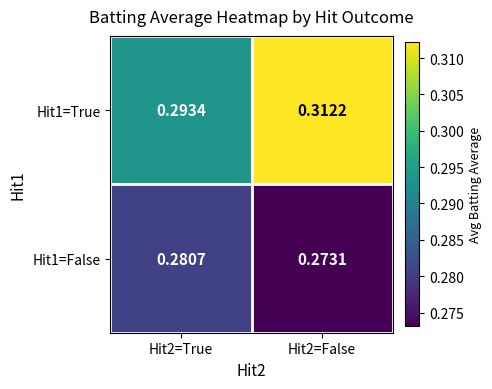

How many series are shown in this chart?

2